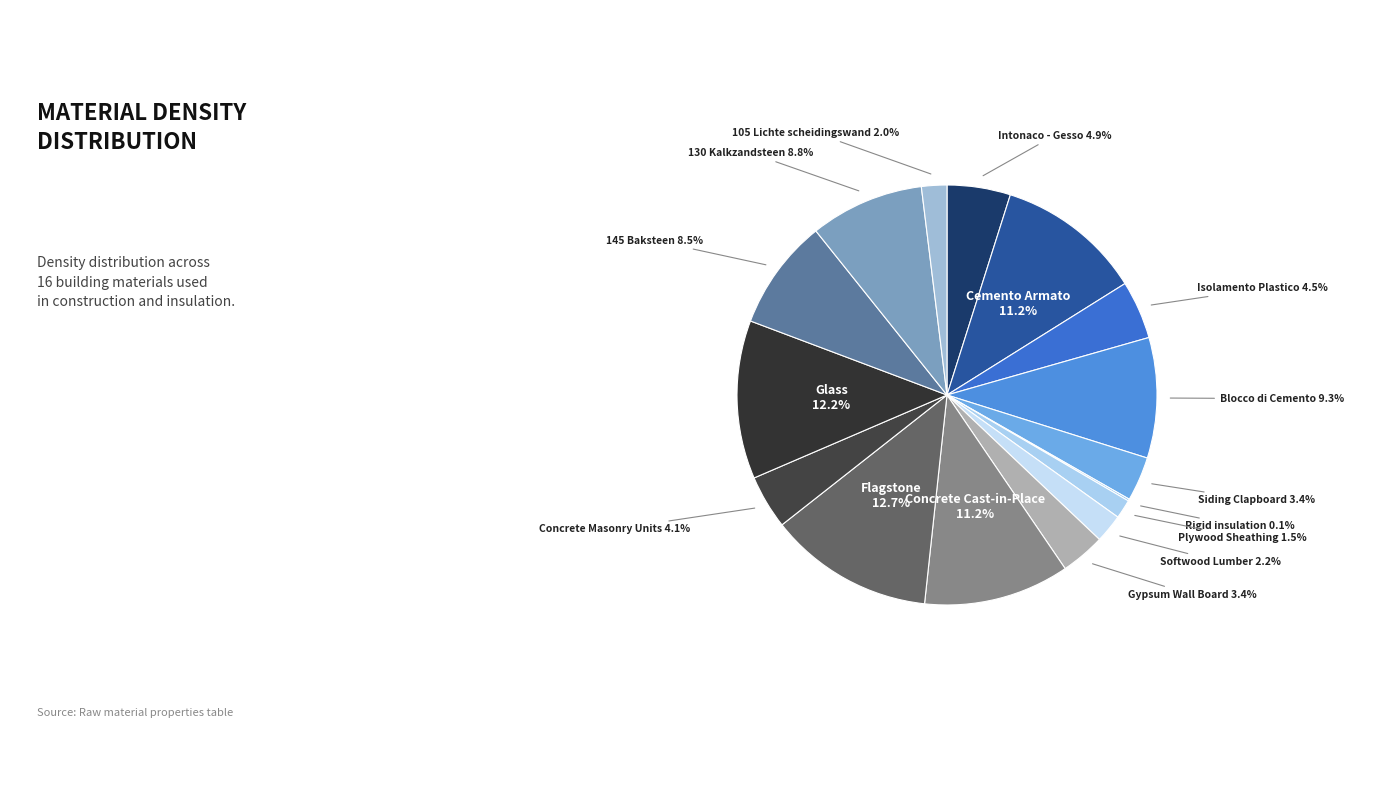

Which slice is the smallest?

Rigid insulation